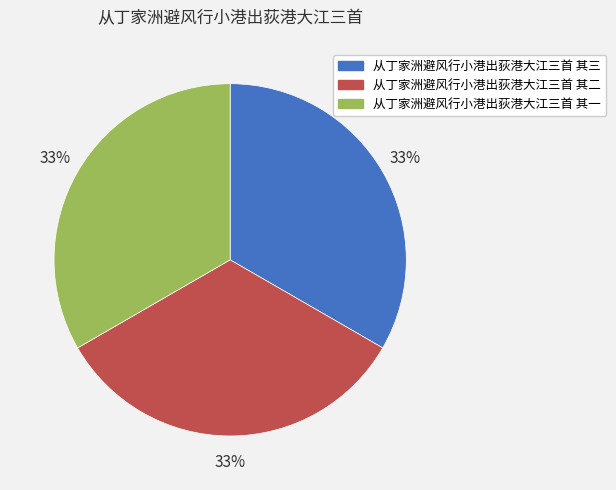

Do 从丁家洲避风行小港出荻港大江三首 其二 and 从丁家洲避风行小港出荻港大江三首 其三 together represent more than half of the pie?

Yes